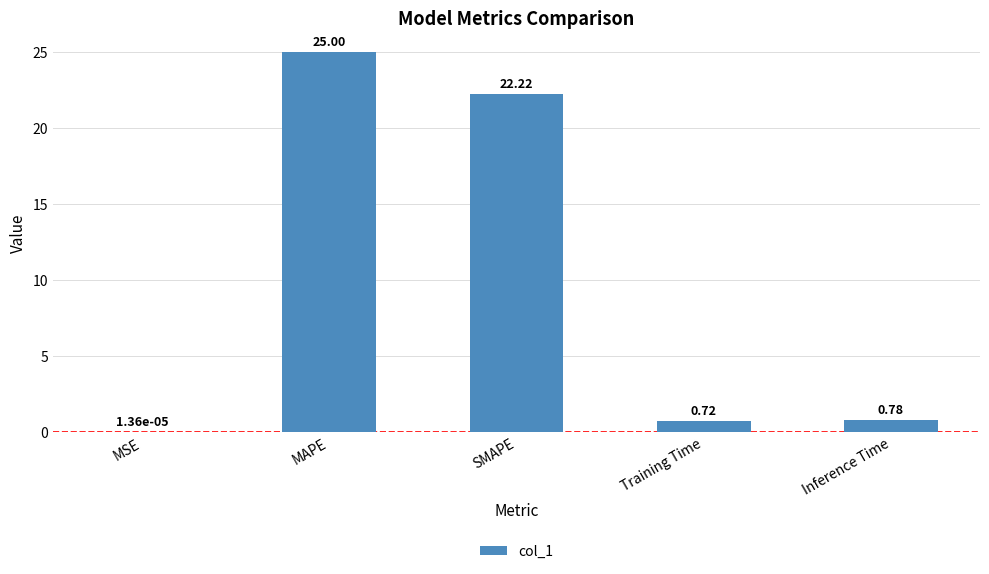

Which label corresponds to the largest value in the chart?

MAPE